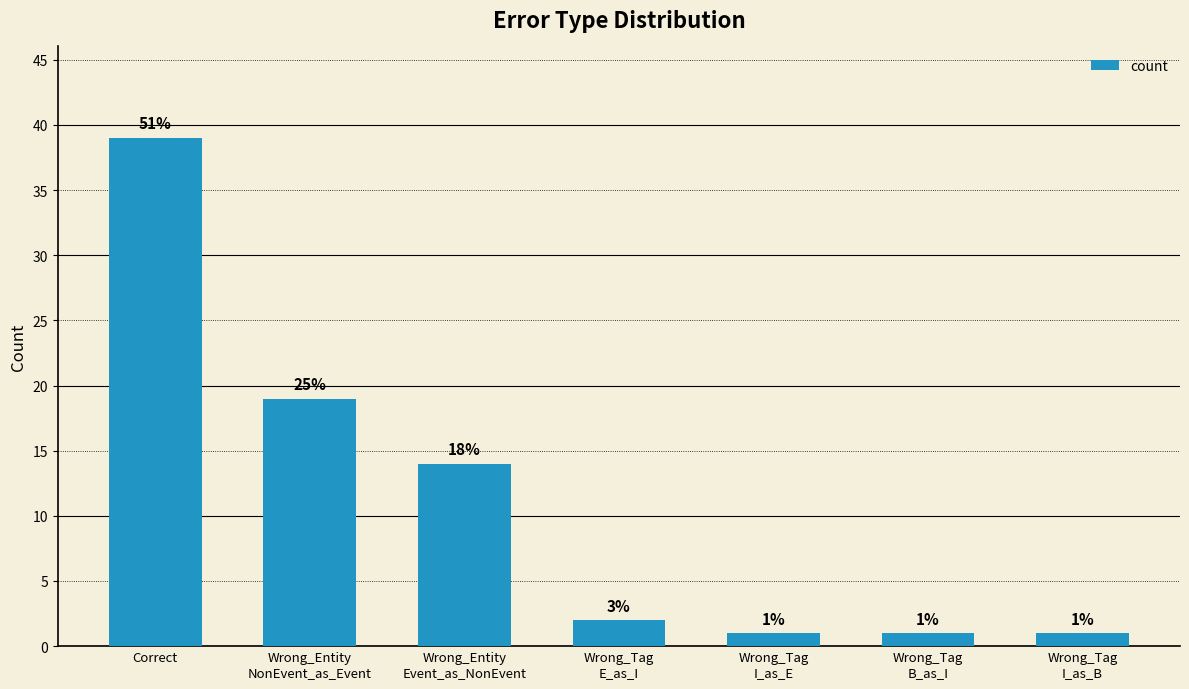

How many bars are there in total?

7